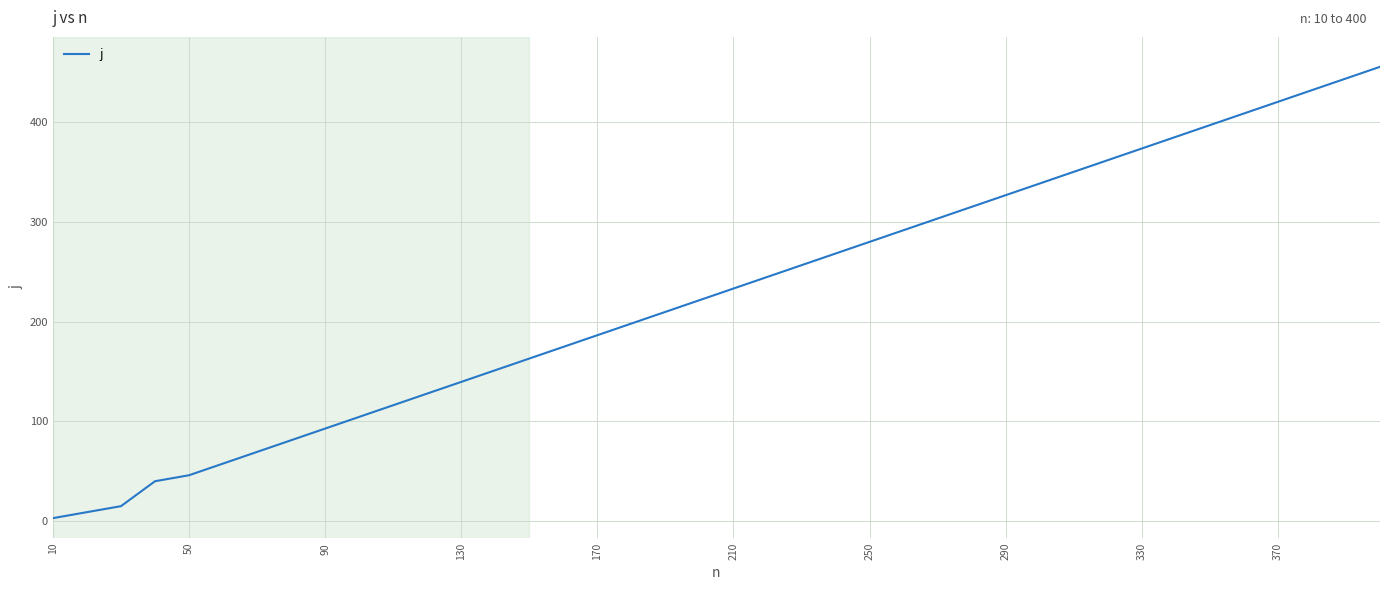

What is the difference between the maximum and minimum values?

452.5